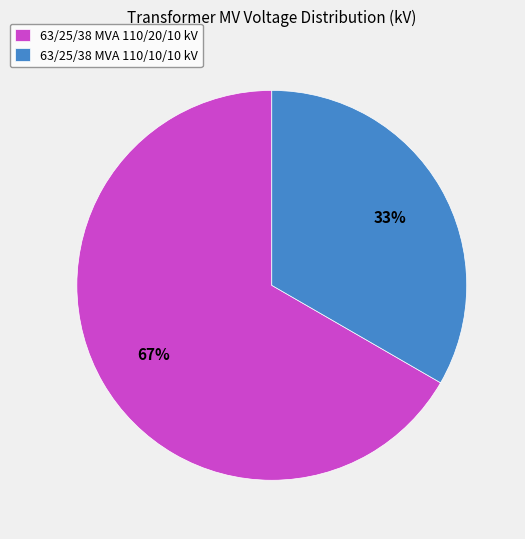

Which has a higher value, 63/25/38 MVA 110/20/10 kV or 63/25/38 MVA 110/10/10 kV?

63/25/38 MVA 110/20/10 kV